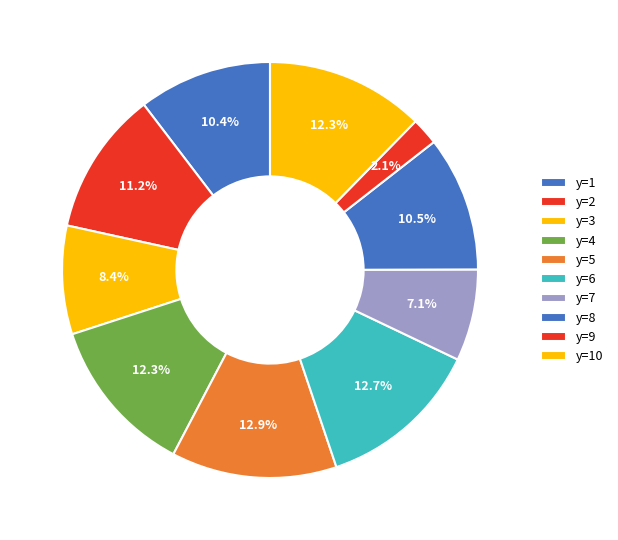

How many segments does this pie chart have?

10